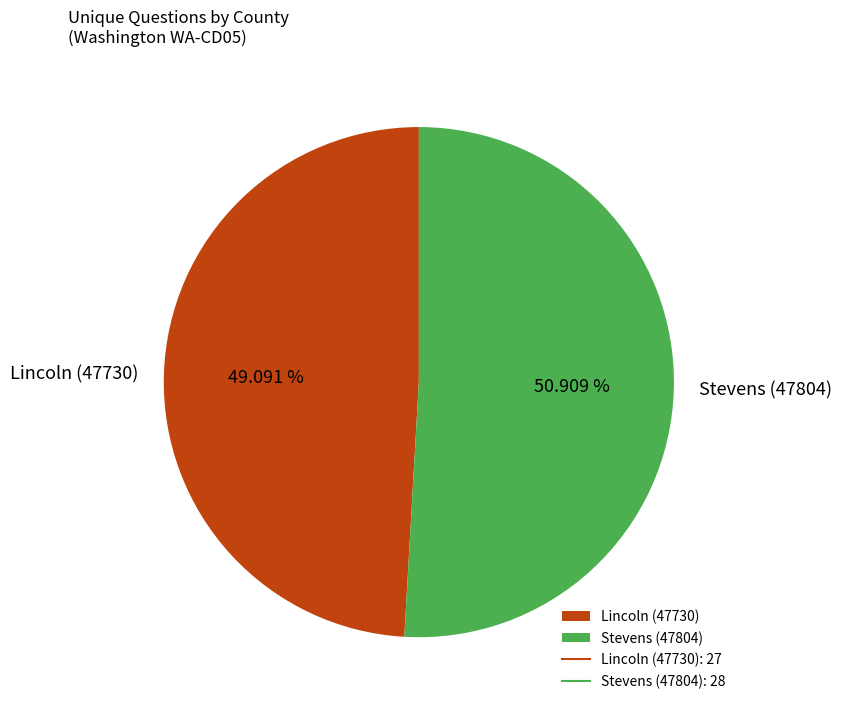

Approximately how many times larger is the value at Stevens (47804) compared to Lincoln (47730)?

1.0